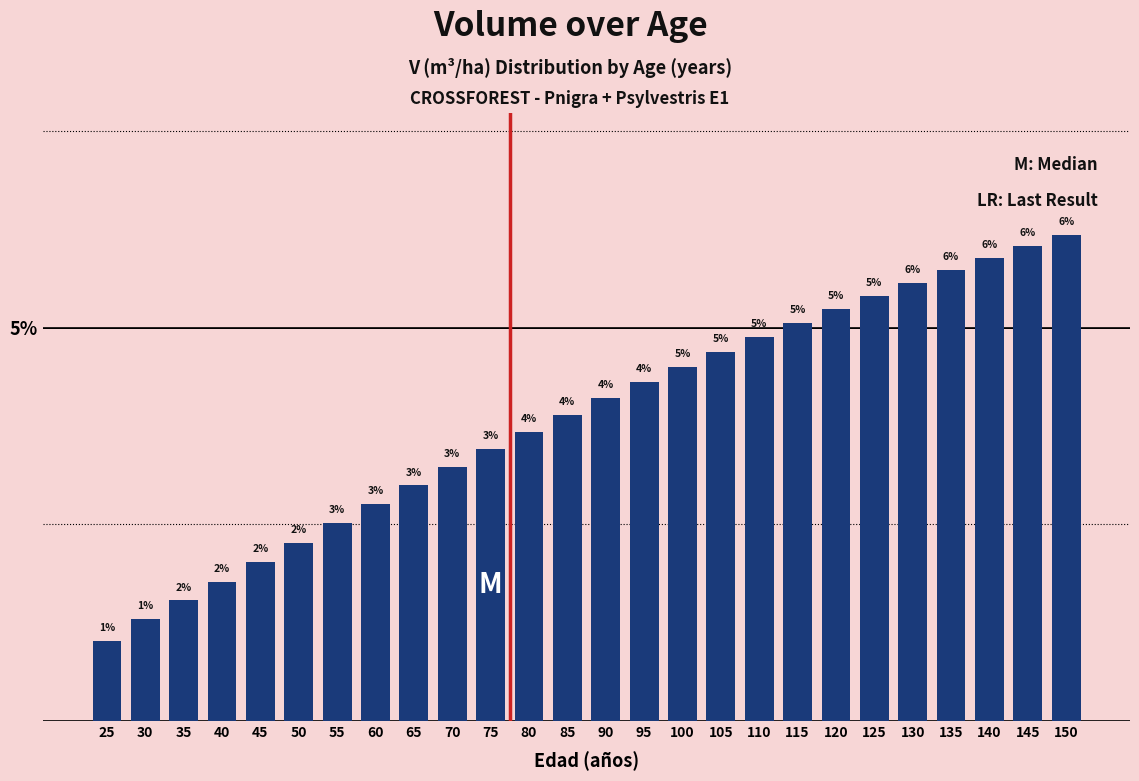

At which category does the chart reach its minimum across all series?

25